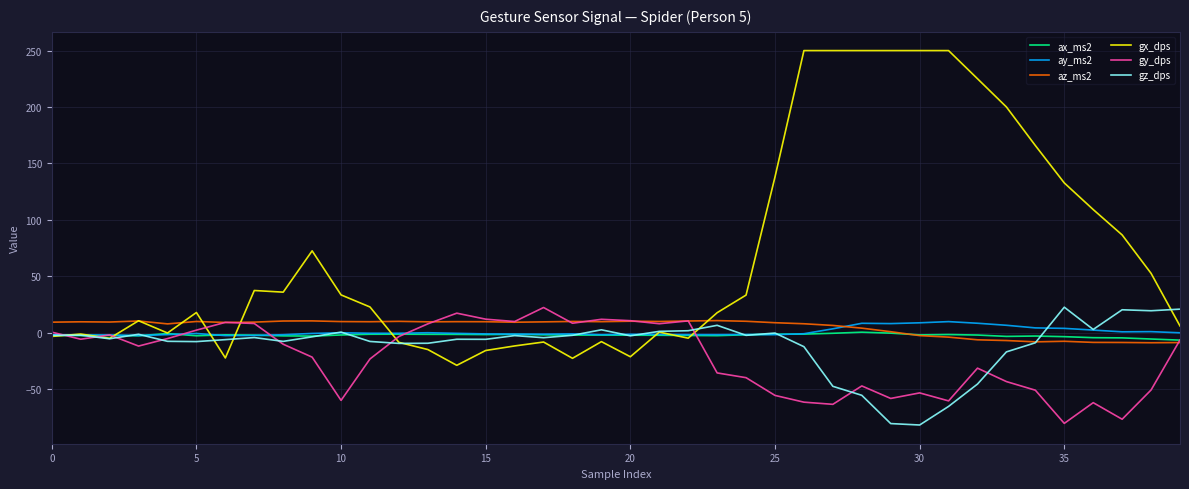

True or false: gy_dps and ax_ms2 intersect in this chart.

True